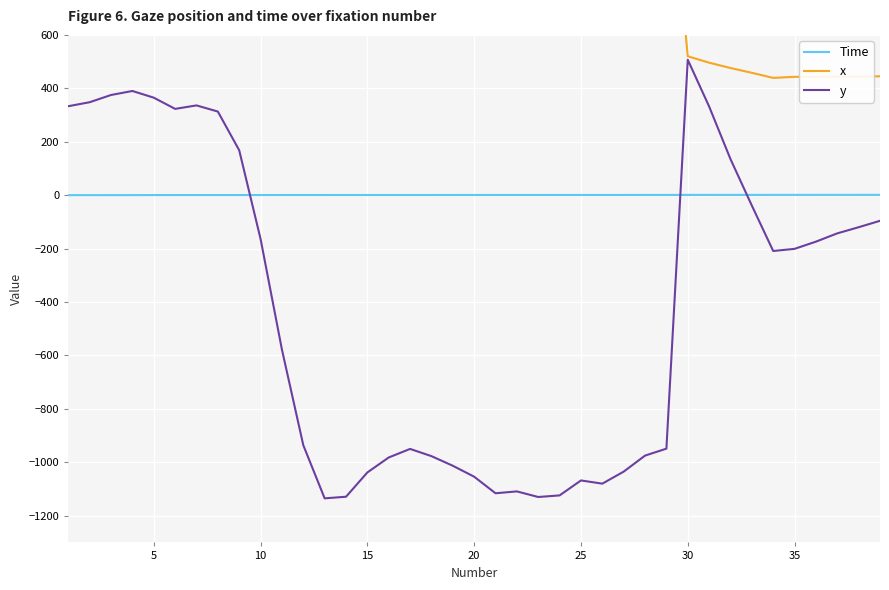

Which series has the widest spread of values?

y